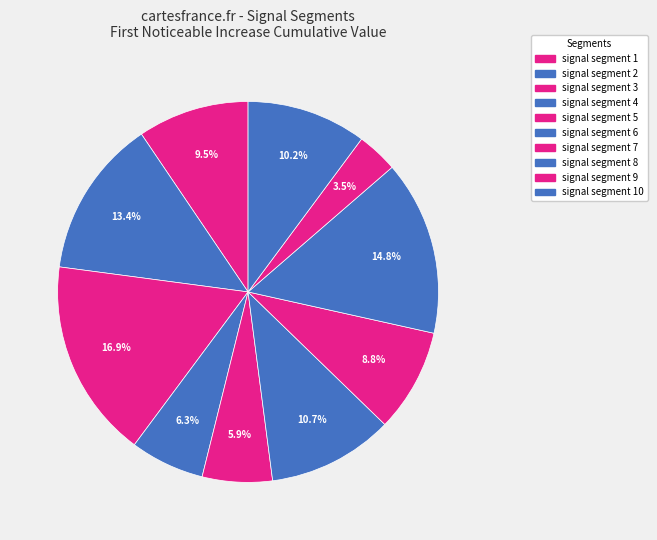

How many segments does this pie chart have?

10